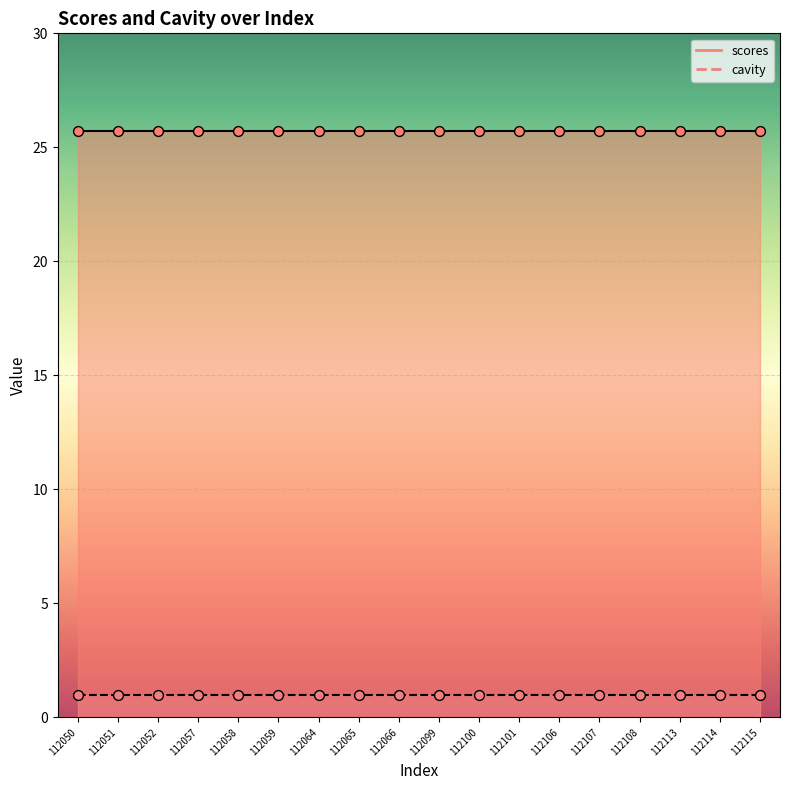

Which series contains the lowest Y value?

cavity